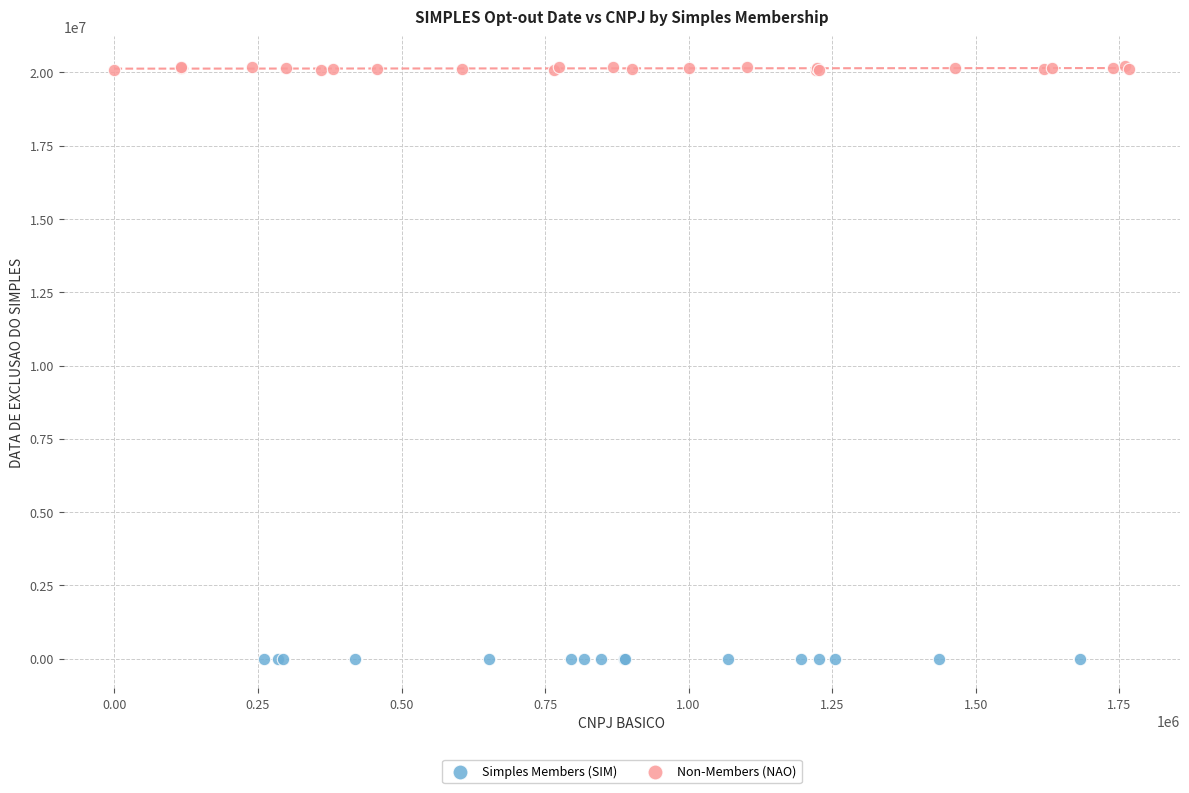

Which series reaches the minimum Y coordinate?

Simples Members (SIM)